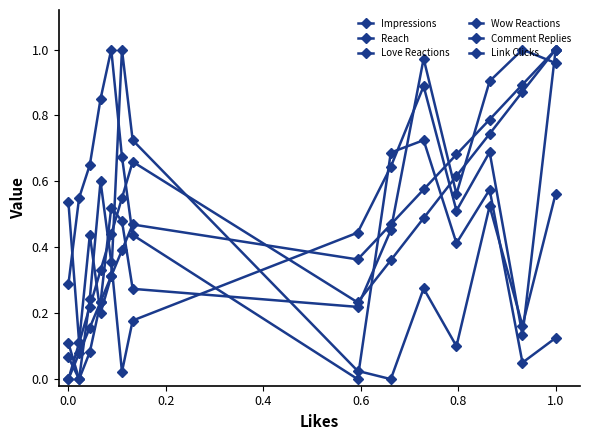

Does the chart have visible grid lines?

No